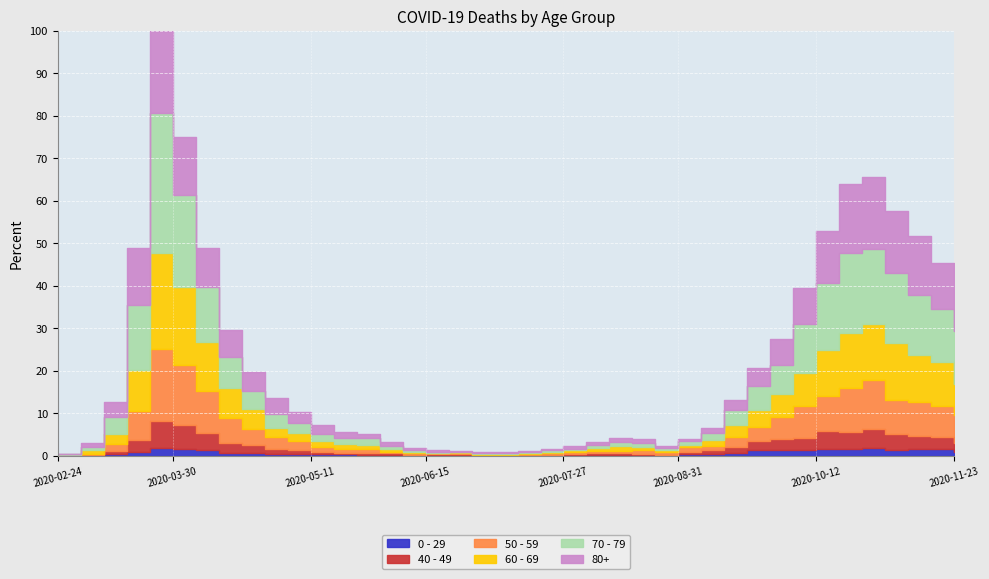

In 50 - 59, how many points are lower than both neighbors (excluding endpoints)?

6